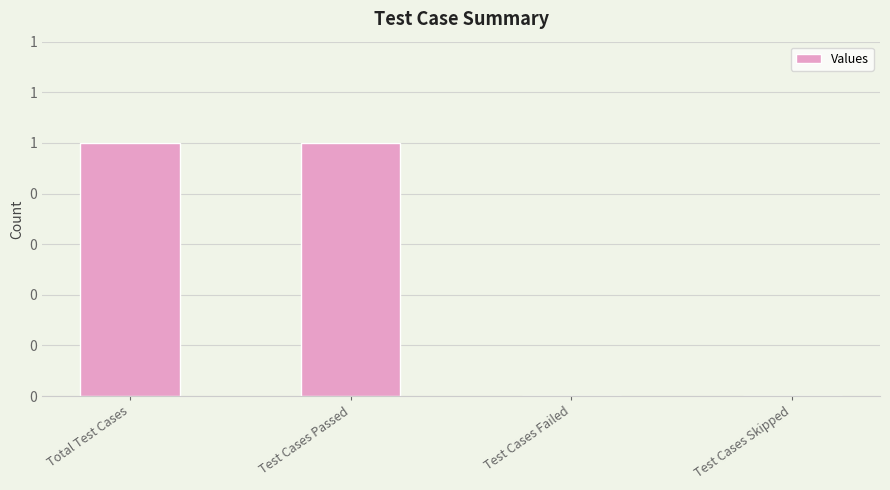

What is the label of the 2nd bar from the right?

Test Cases Failed